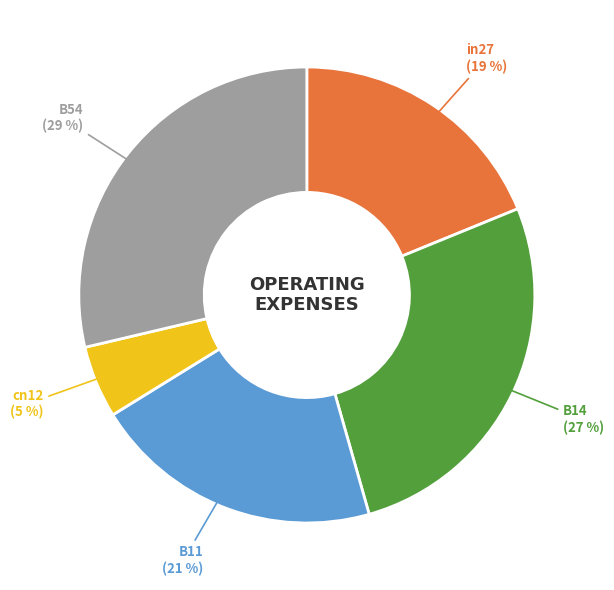

To the nearest percent, what is the difference between the largest and smallest slice percentages?

24%